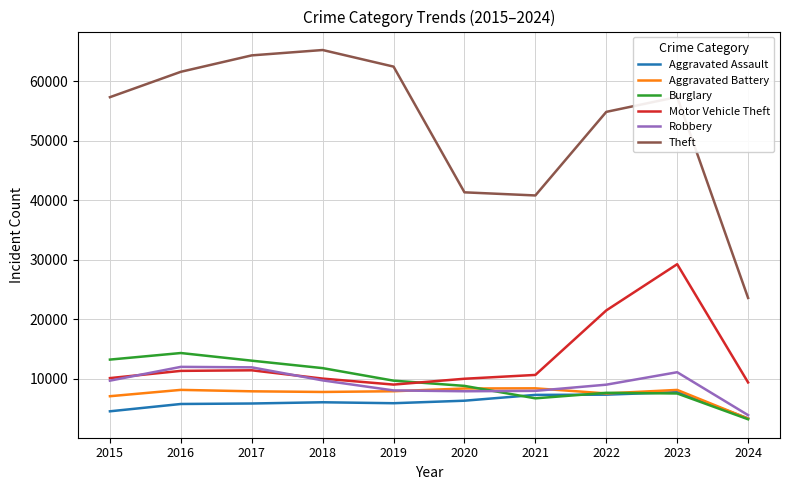

What is the smallest value displayed?

3141